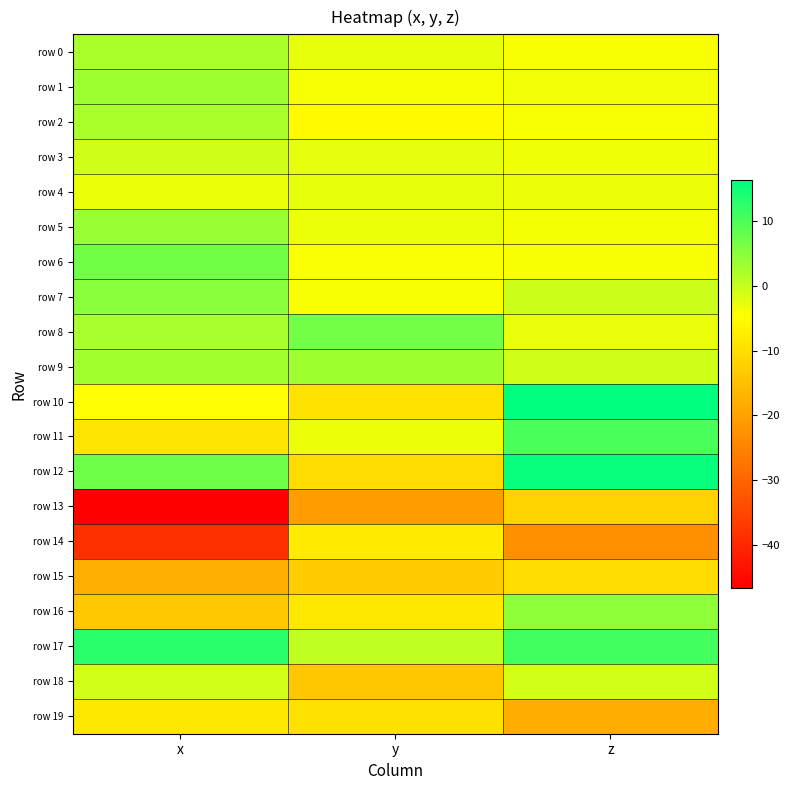

Reading right to left, what are all the values shown in this chart?

row 0: z=-4.2	y=-2.8	x=2.4
row 1: z=-3.7	y=-4.1	x=3.3
row 2: z=-4.1	y=-5.4	x=2.3
row 3: z=-3.6	y=-2.6	x=-0.8
row 4: z=-3.1	y=-2.8	x=-3.0
row 5: z=-3.9	y=-3.0	x=3.9
row 6: z=-4.1	y=-4.3	x=6.9
row 7: z=-0.5	y=-4.2	x=4.8
row 8: z=-2.9	y=6.8	x=2.5
row 9: z=-0.8	y=3.1	x=3.0
row 10: z=16.3	y=-9.5	x=-4.8
row 11: z=10.2	y=-3.2	x=-9.0
row 12: z=15.5	y=-10.5	x=7.2
row 13: z=-11.8	y=-20.6	x=-46.6
row 14: z=-22.8	y=-8.0	x=-38.7
row 15: z=-10.5	y=-13.0	x=-17.7
row 16: z=4.6	y=-8.3	x=-13.6
row 17: z=10.9	y=0.7	x=12.9
row 18: z=-1.0	y=-13.9	x=-0.9
row 19: z=-17.9	y=-9.6	x=-8.3